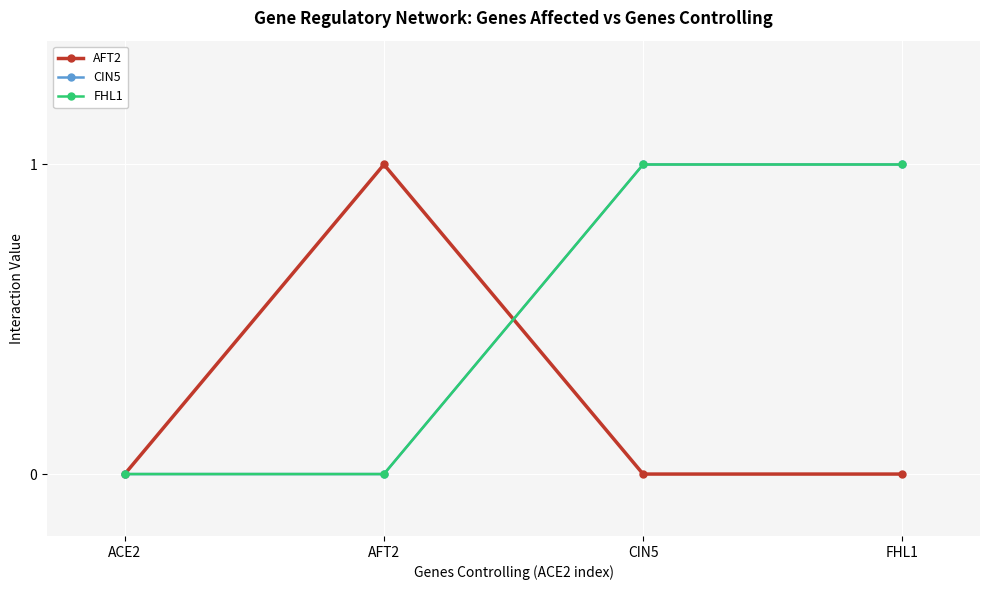

Is this an area chart (filled region under the line)?

No